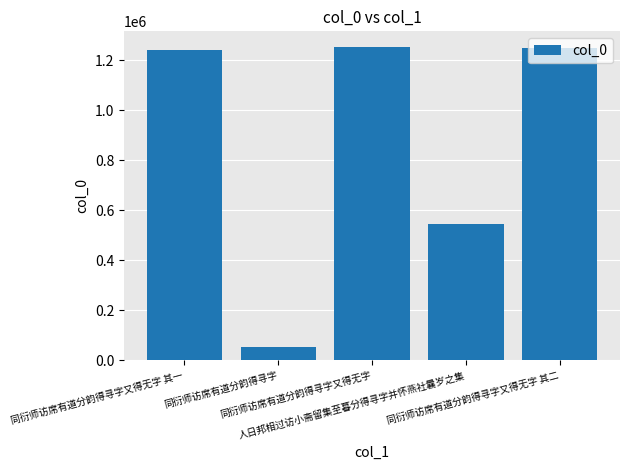

What is the average value?

867736